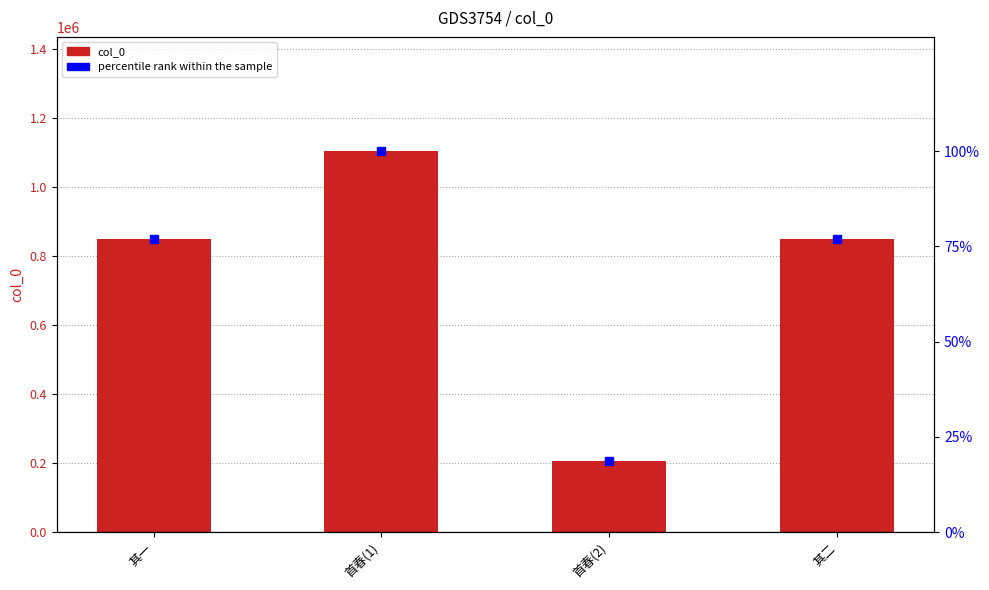

Is the value of percentile rank within the sample at 首春(2) greater than the value of col_0 at 其二?

No